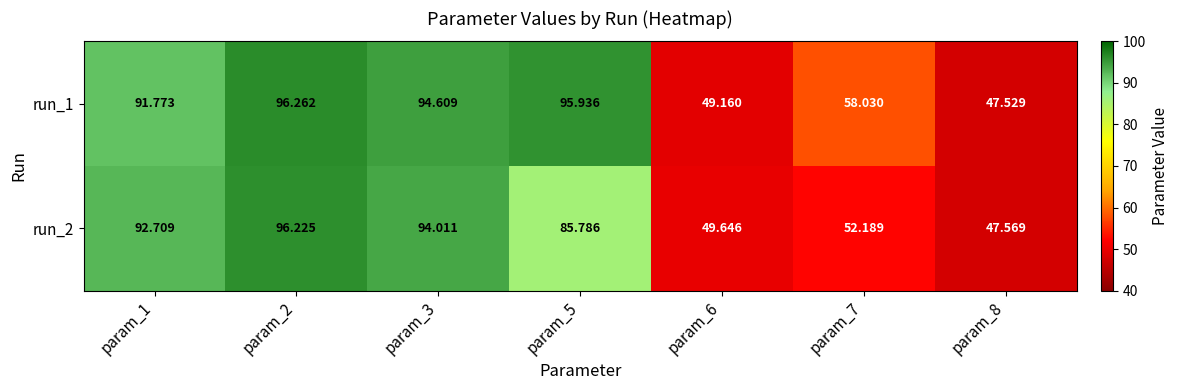

What is the minimum value shown in the chart?

47.5